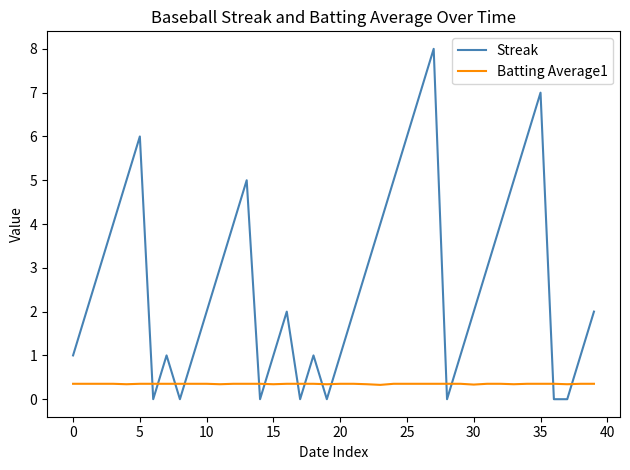

Which series has the largest range (max minus min)?

Streak